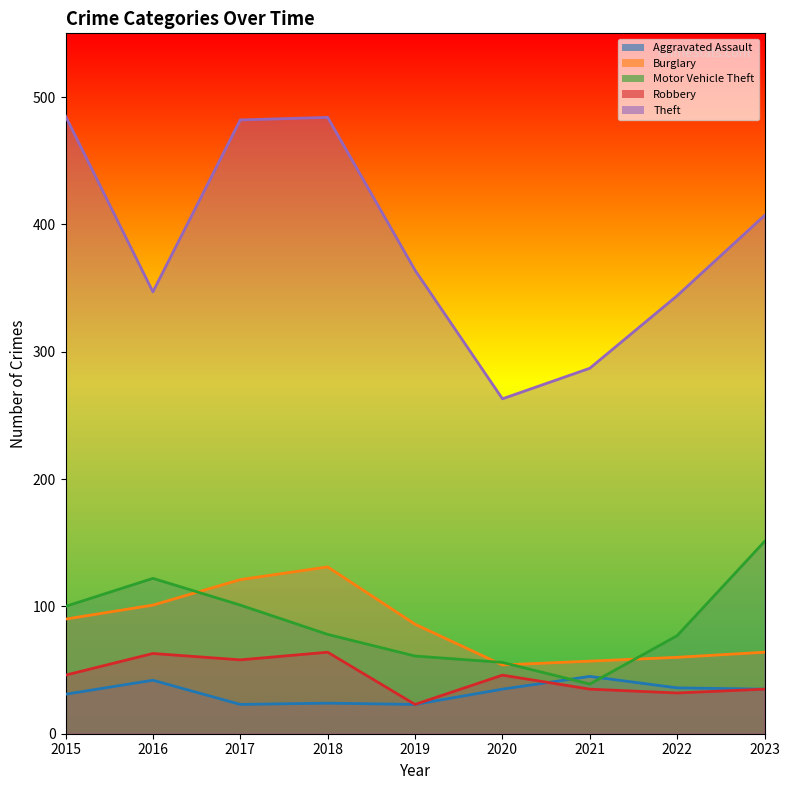

True or false: Motor Vehicle Theft and Robbery intersect in this chart.

False